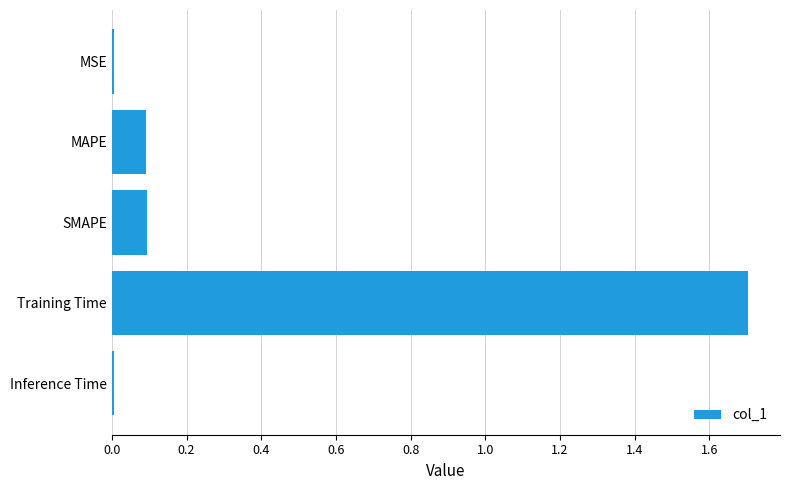

Between SMAPE and MSE, which is larger?

SMAPE